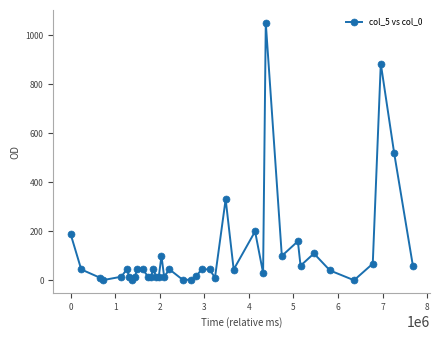

What is the greatest value displayed?

1050.0